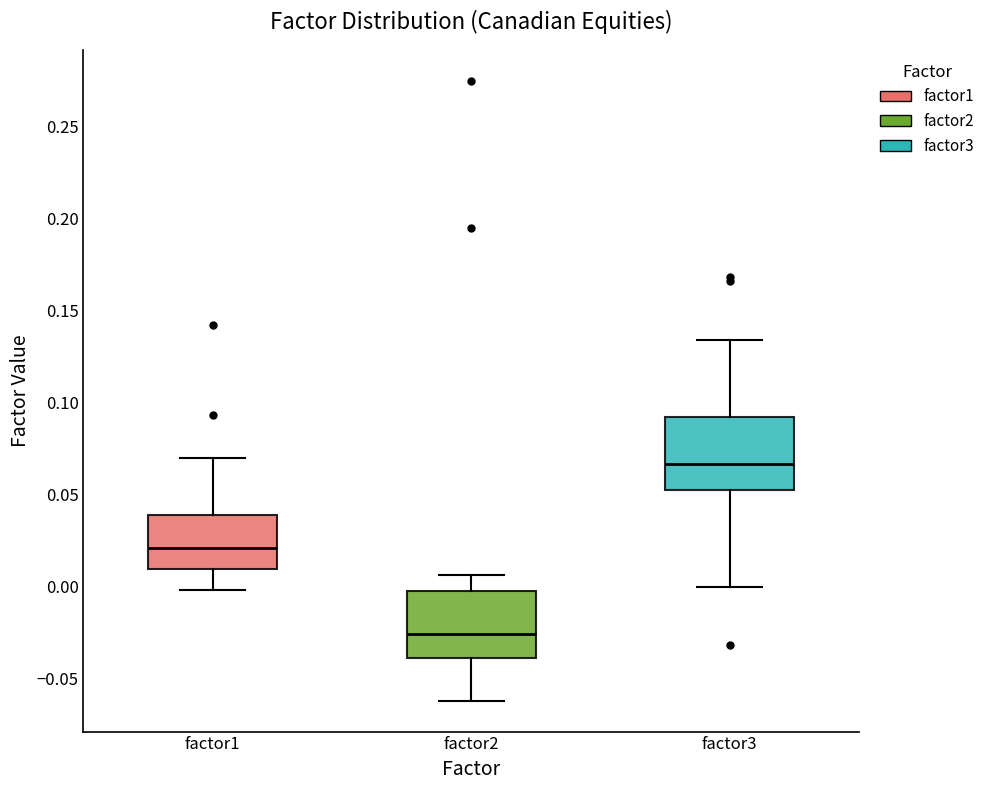

Which box's median line is the lowest?

factor2